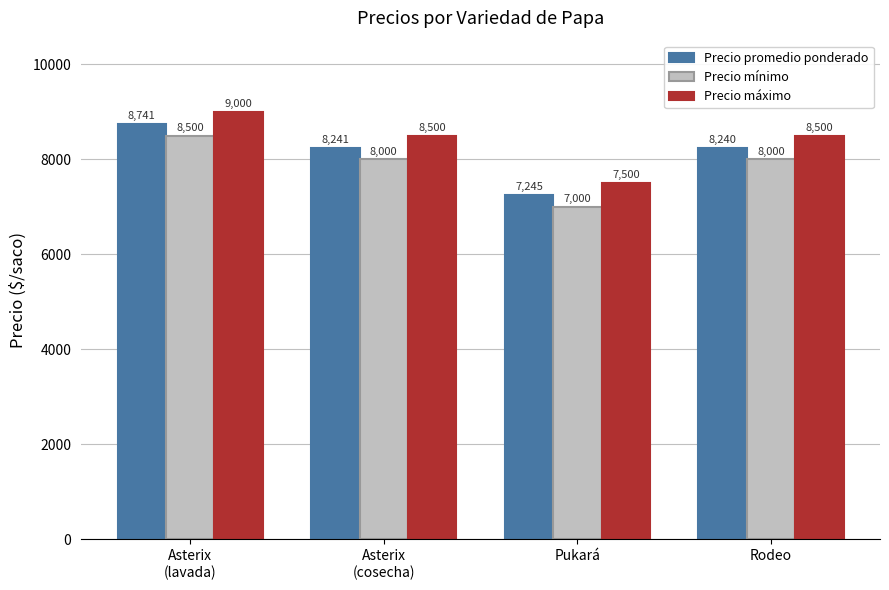

At which label does Precio máximo reach its minimum?

Pukará